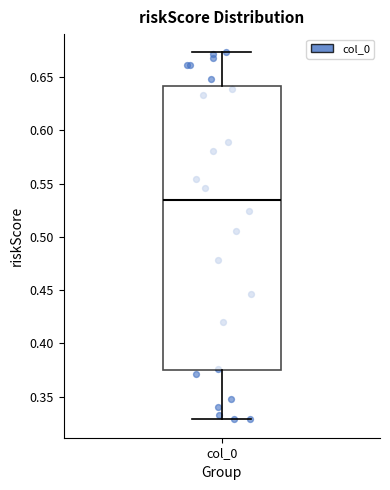

Read this box plot against the y-axis: the position of the median line, the range covered by the box, and the ends of both whiskers. The values are not printed on the chart, so give them approximately, as read against the axis.

median 0.535, box 0.375 to 0.640, whiskers 0.330 to 0.675